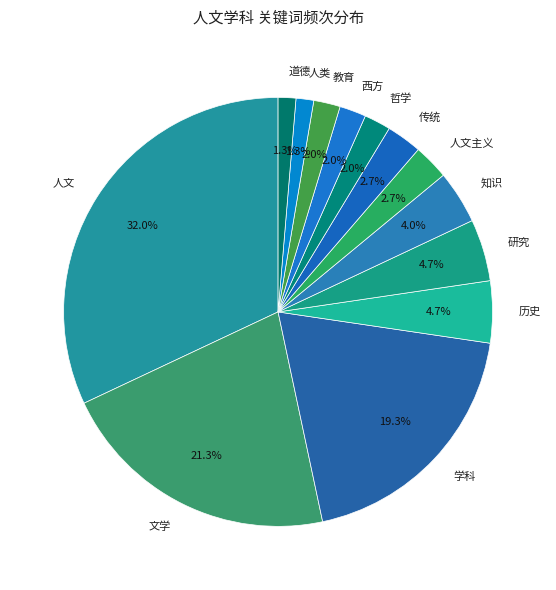

Does any single category account for the majority?

No